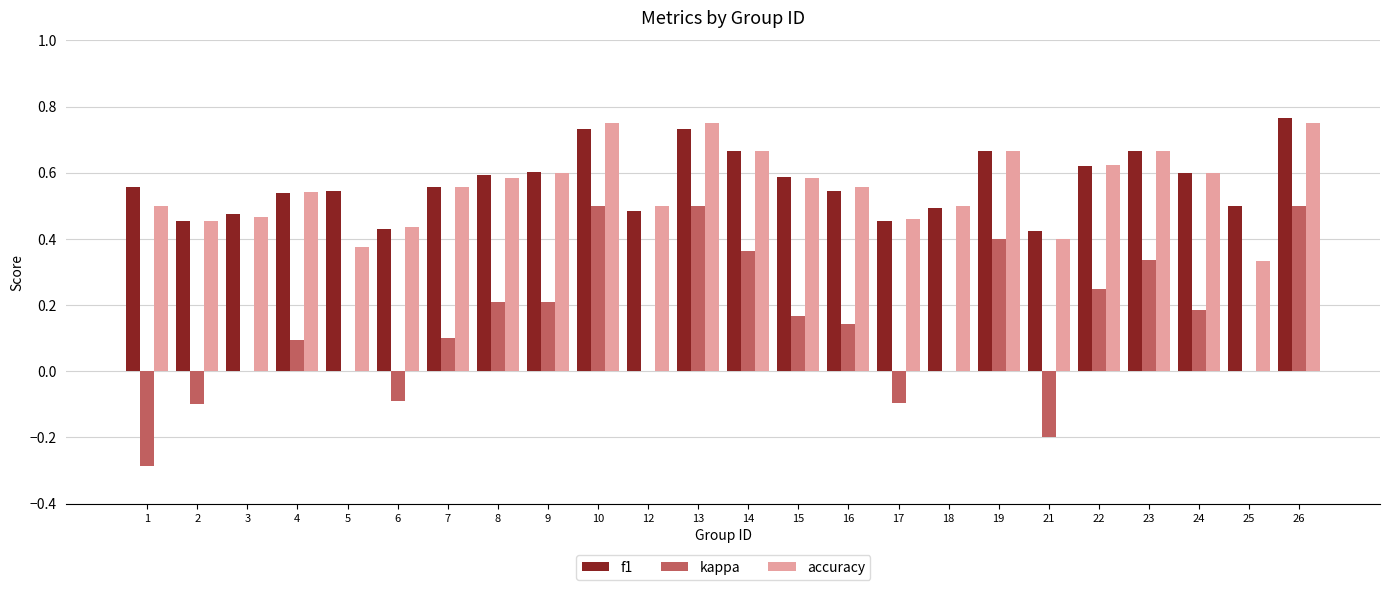

Read the kappa value at 6.

-0.1